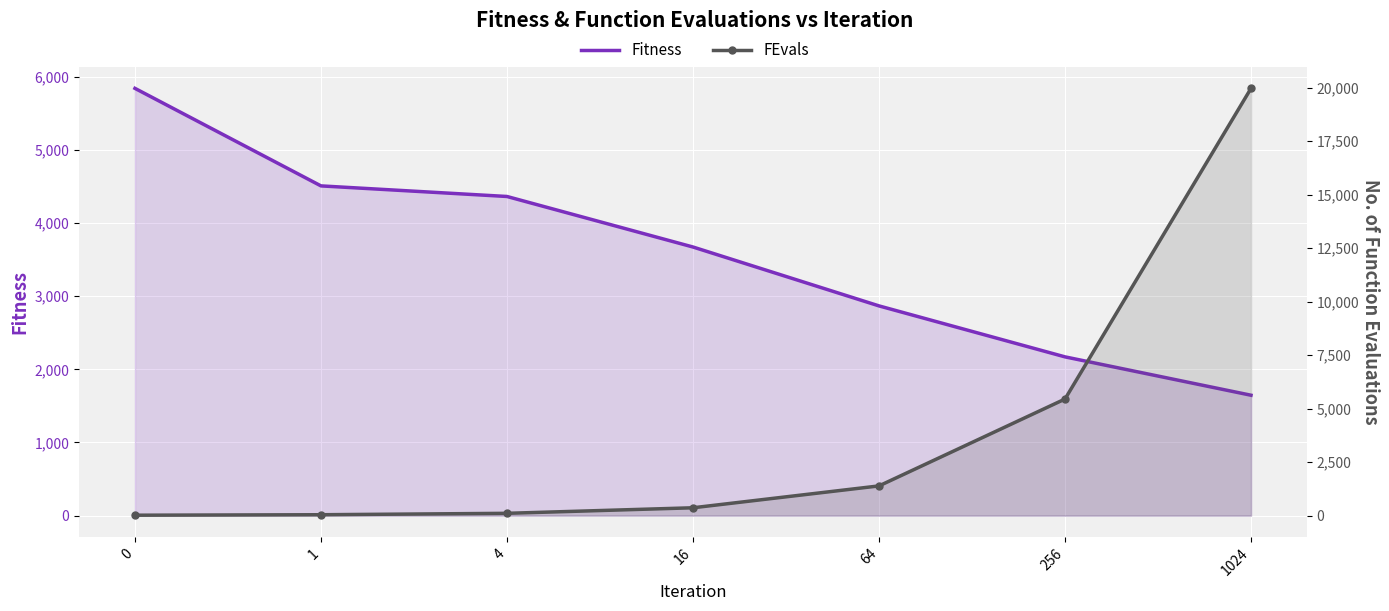

List the series in order of their peak value, lowest first.

Fitness, FEvals